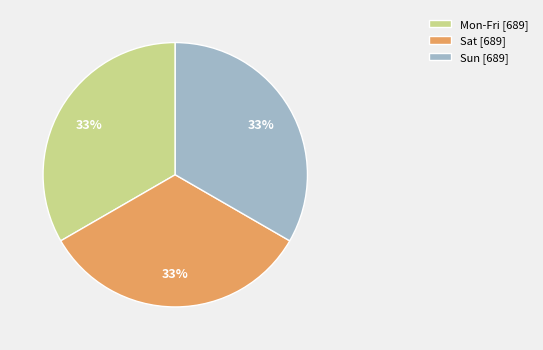

How many segments does this pie chart have?

3